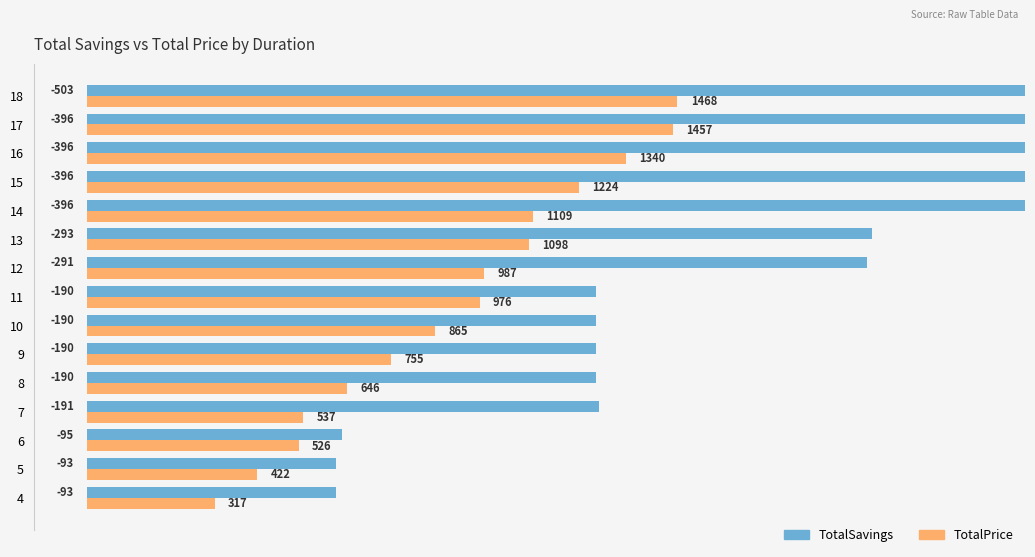

True or false: TotalSavings has a value of 45.7 at 6.

False